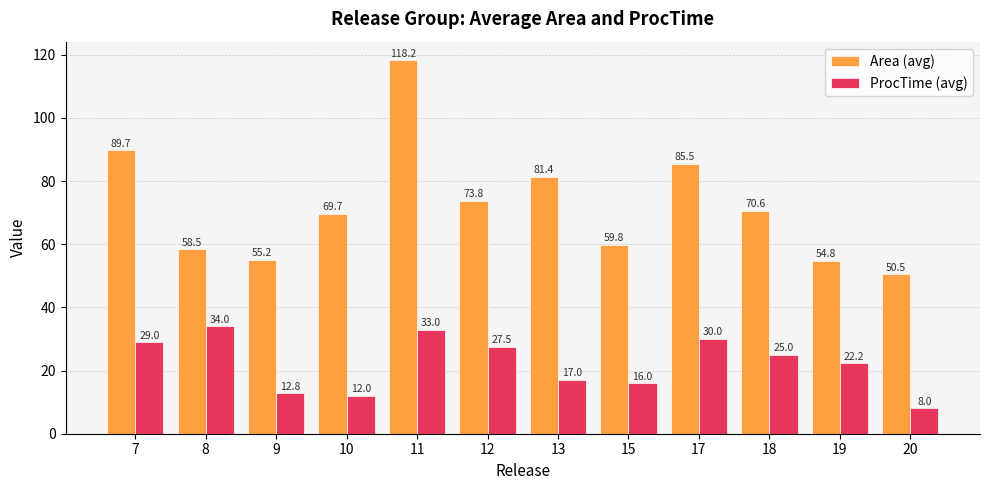

Where is Area (avg) nearest to the value 84?

17